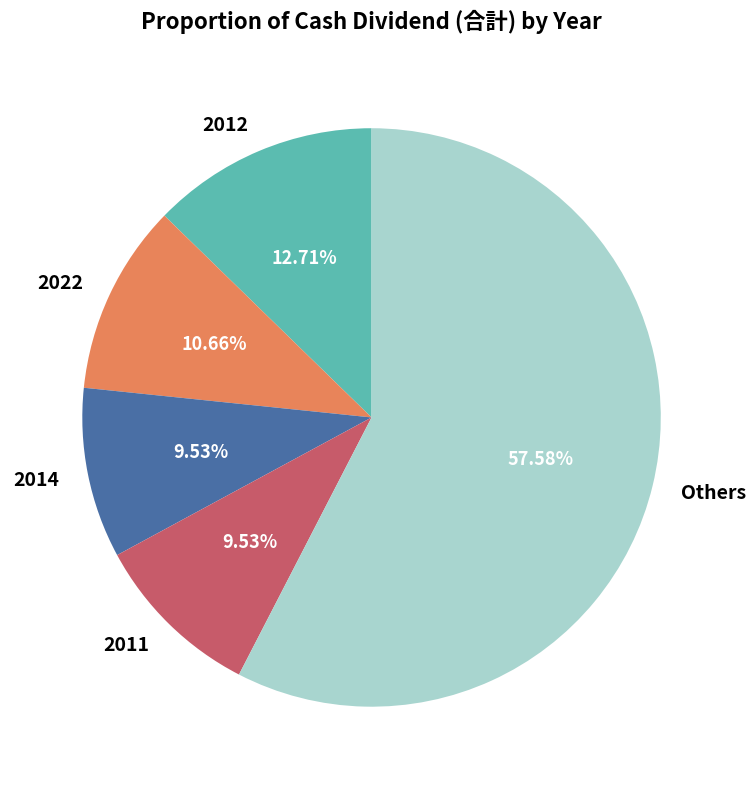

What is the ratio of the value at Others to the value at 2012?

4.5